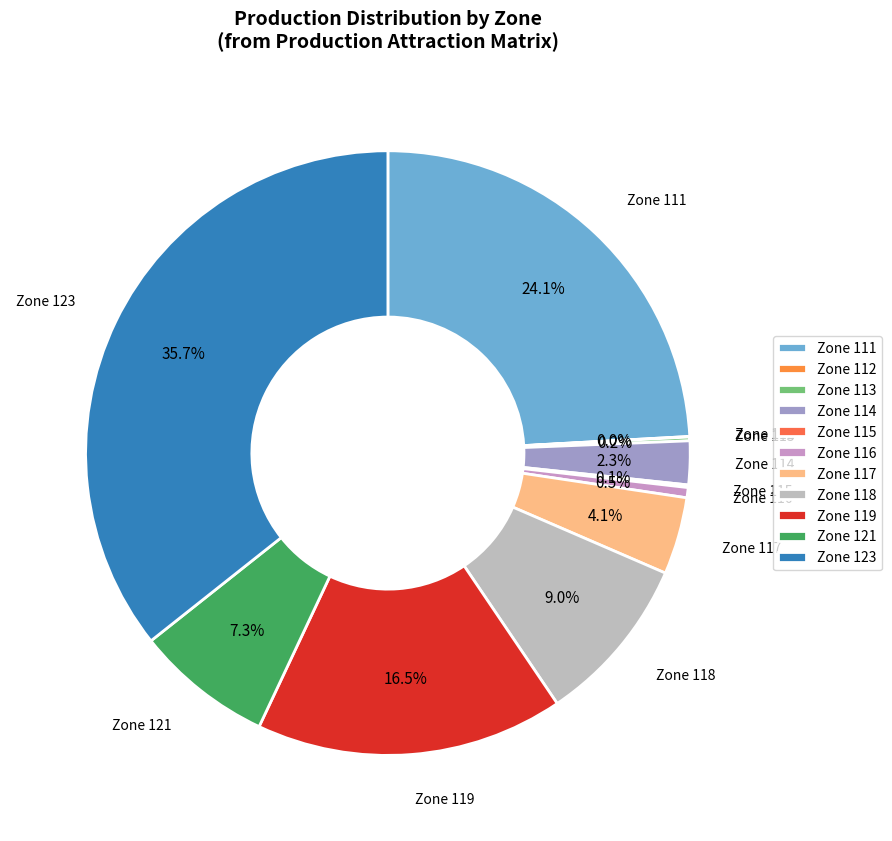

Which slice is the largest?

Zone 123